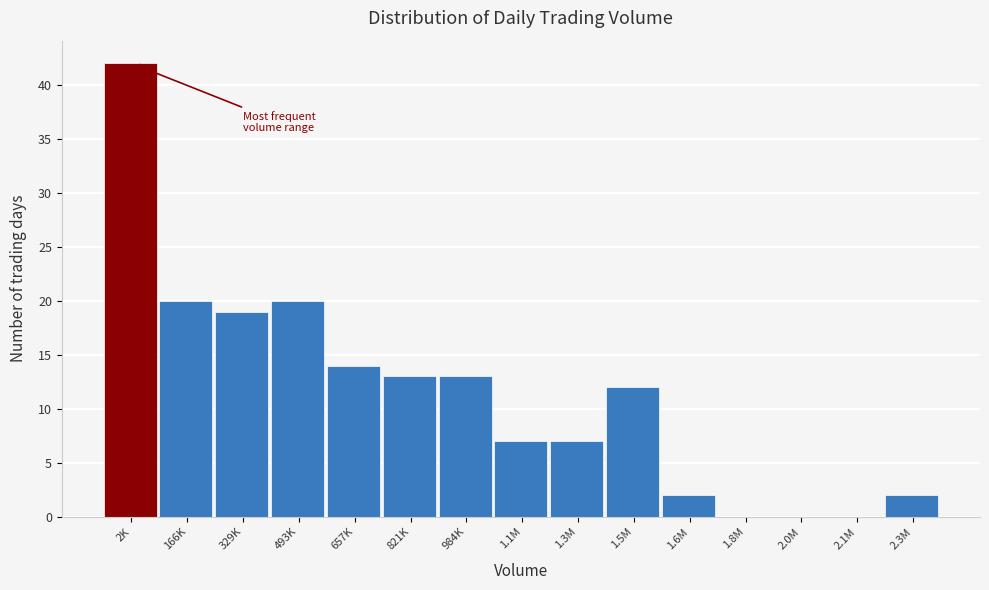

Reading left to right, transcribe all the data shown in this chart.

2K=42	166K=20	329K=19	493K=20	657K=14	821K=13	984K=13	1.1M=7	1.3M=7	1.5M=12	1.6M=2	1.8M=0	2.0M=0	2.1M=0	2.3M=2